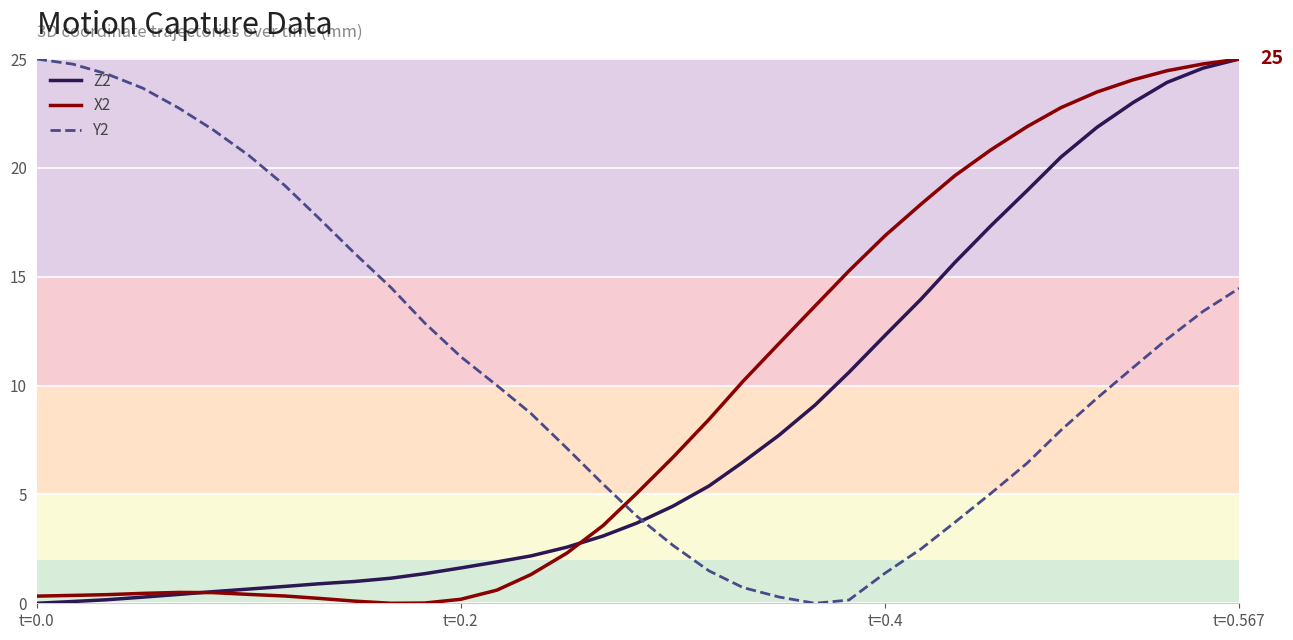

True or false: Y2 and Z2 intersect in this chart.

True